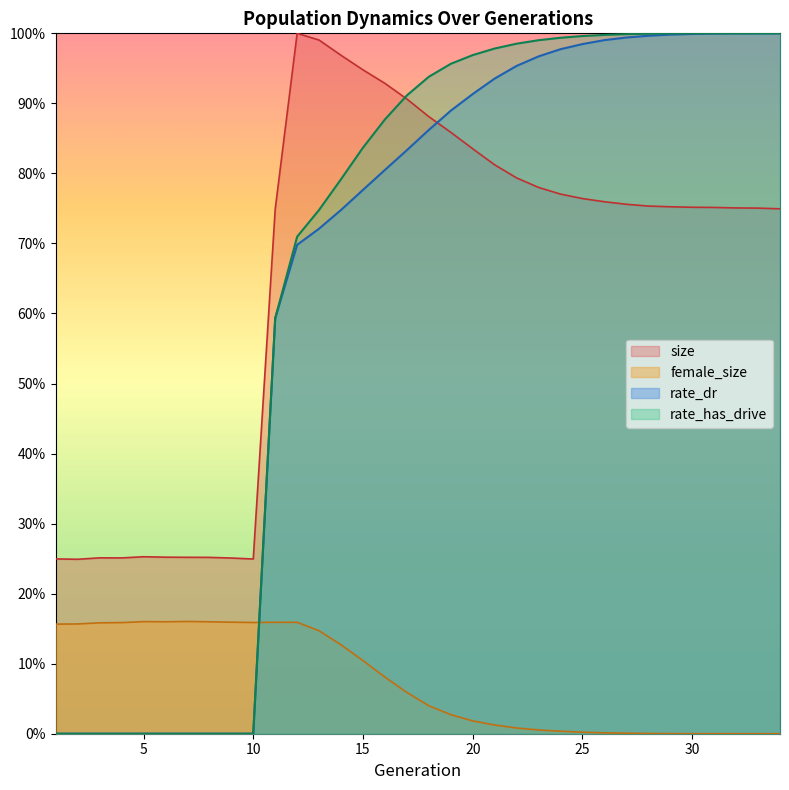

Which series has the widest spread of values?

rate_has_drive